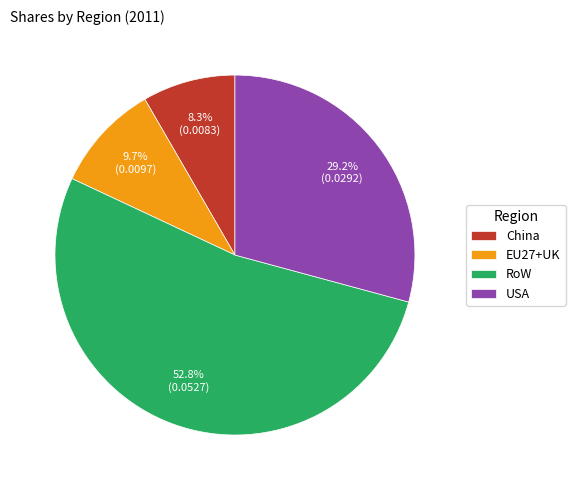

To the nearest percent, what portion does EU27+UK represent?

10%